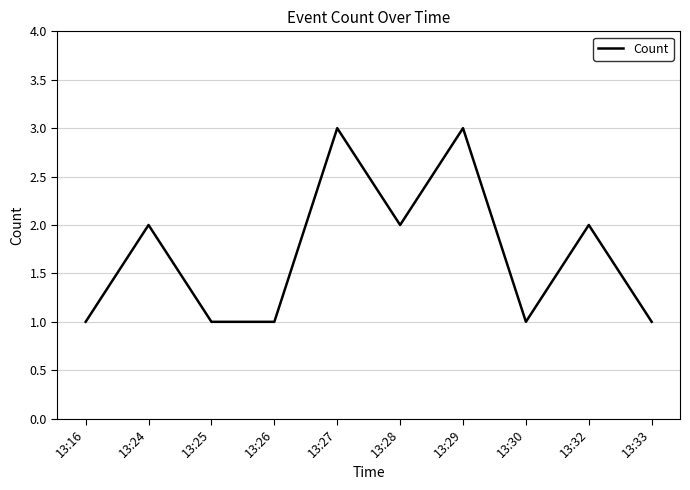

Reading right to left, transcribe all the data shown in this chart.

13:33=1	13:32=2	13:30=1	13:29=3	13:28=2	13:27=3	13:26=1	13:25=1	13:24=2	13:16=1